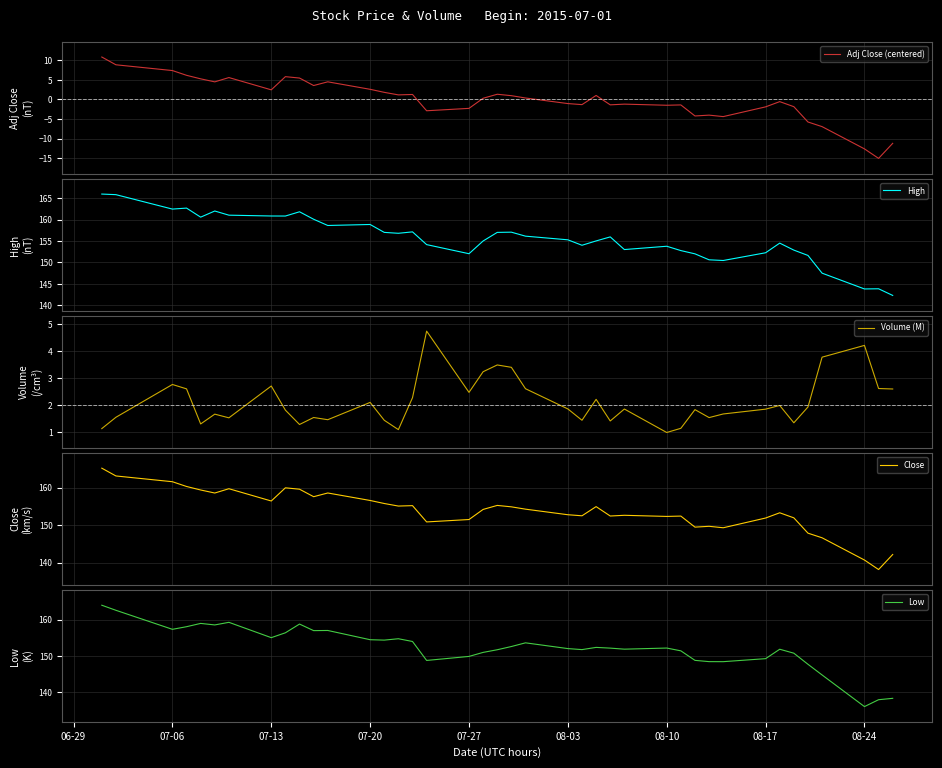

How many data points does each series have?

40